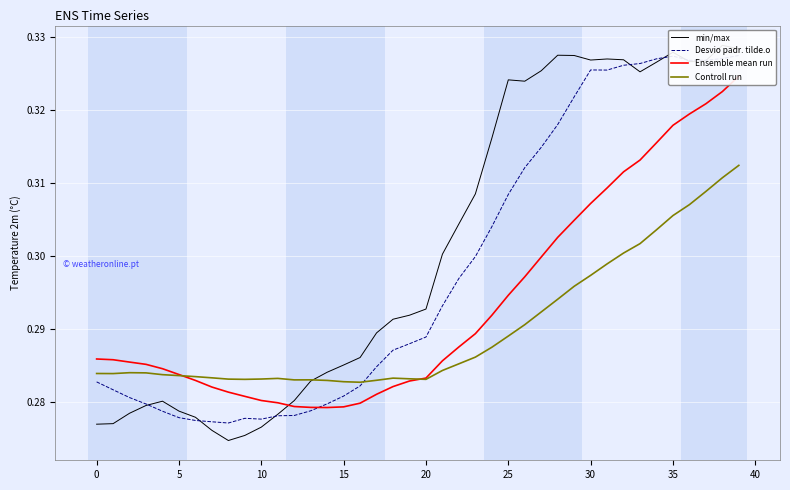

What is the total value across all series at 23?

1.2